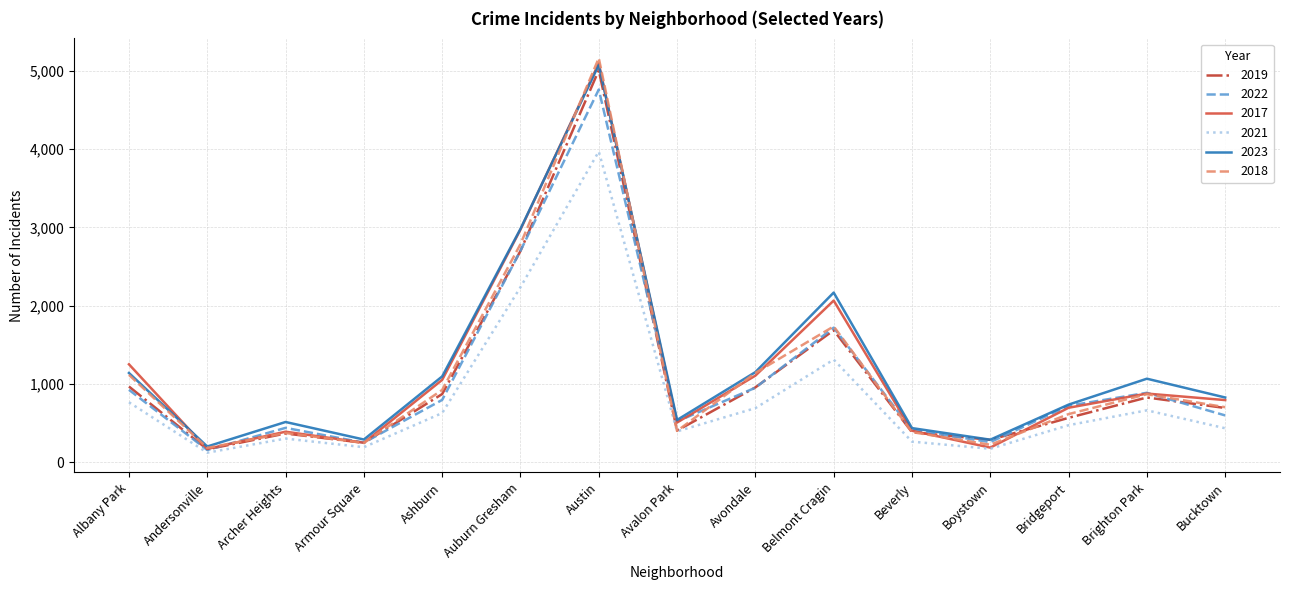

Which category has the highest value across all series?

Austin